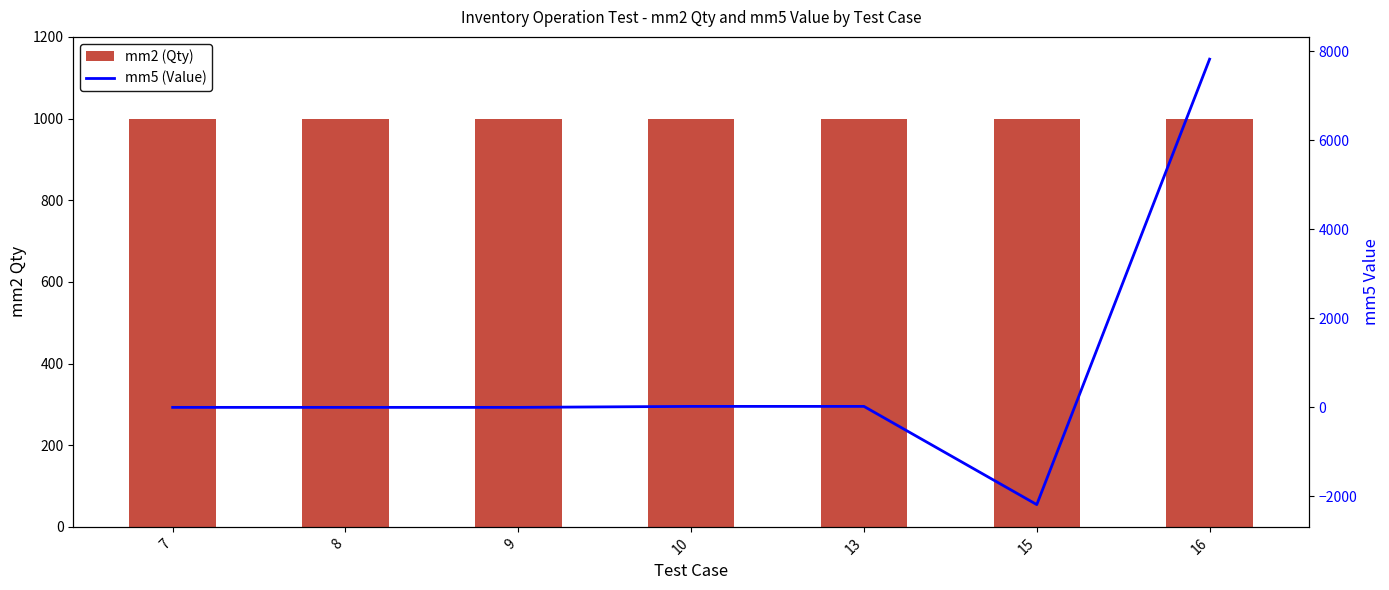

What is the smallest value displayed?

-2182.6